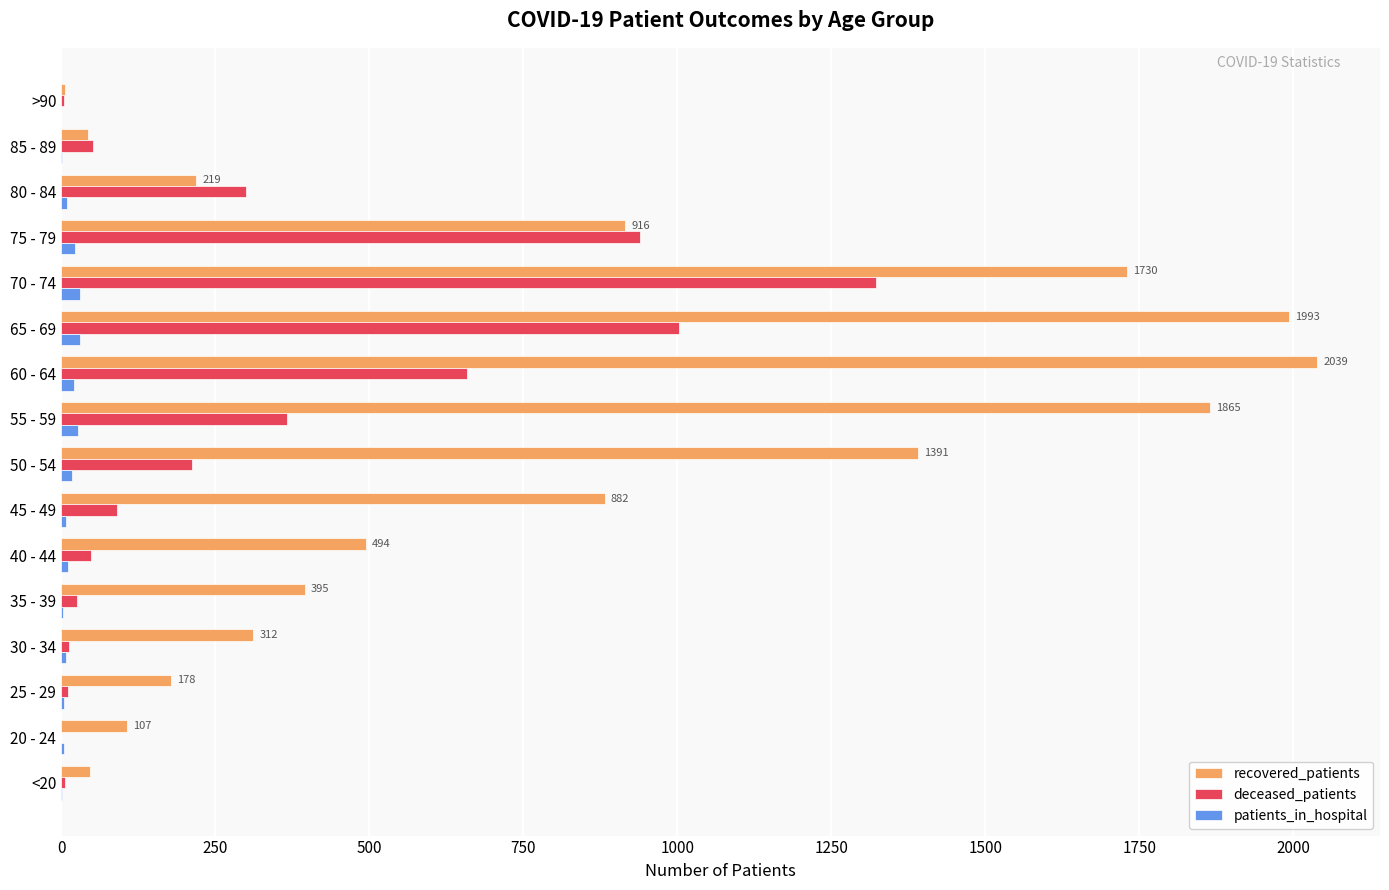

Which series has the largest total across all categories?

recovered_patients